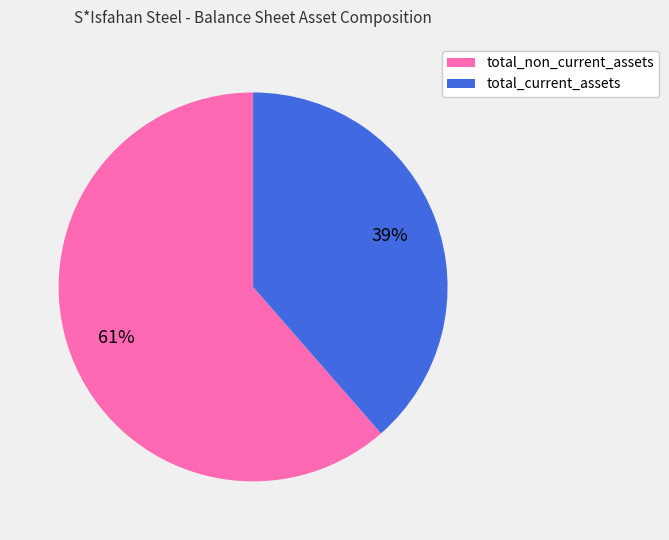

Between total_non_current_assets and total_current_assets, which is larger?

total_non_current_assets